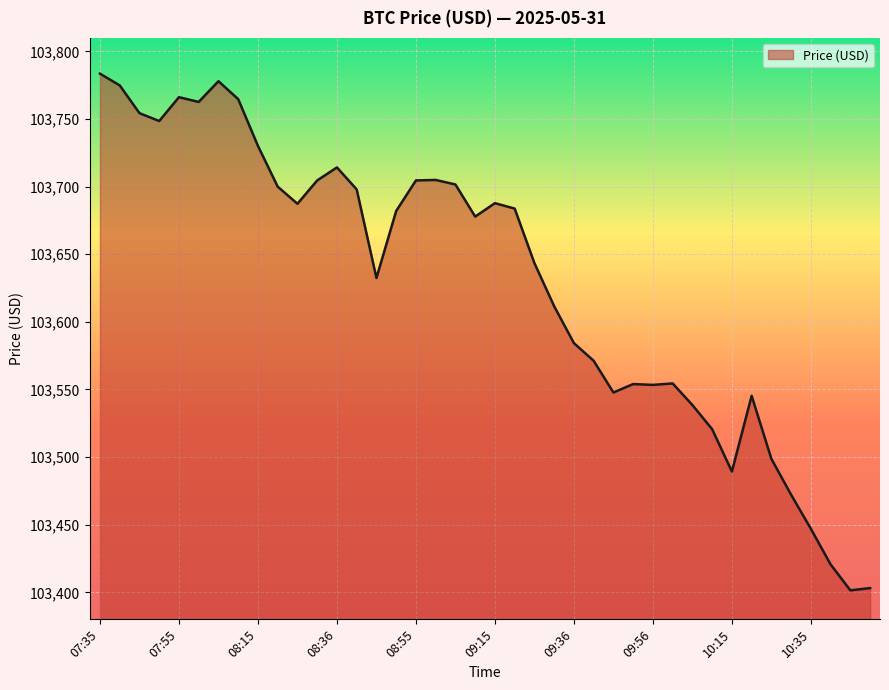

What is the maximum value shown in the chart?

103783.6